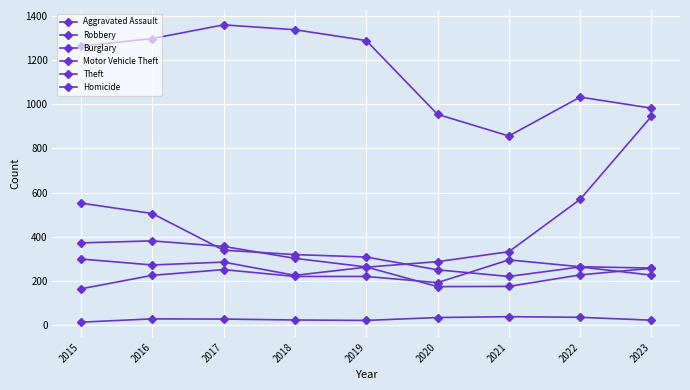

The value of Aggravated Assault at 2021 is 109. True or false?

False